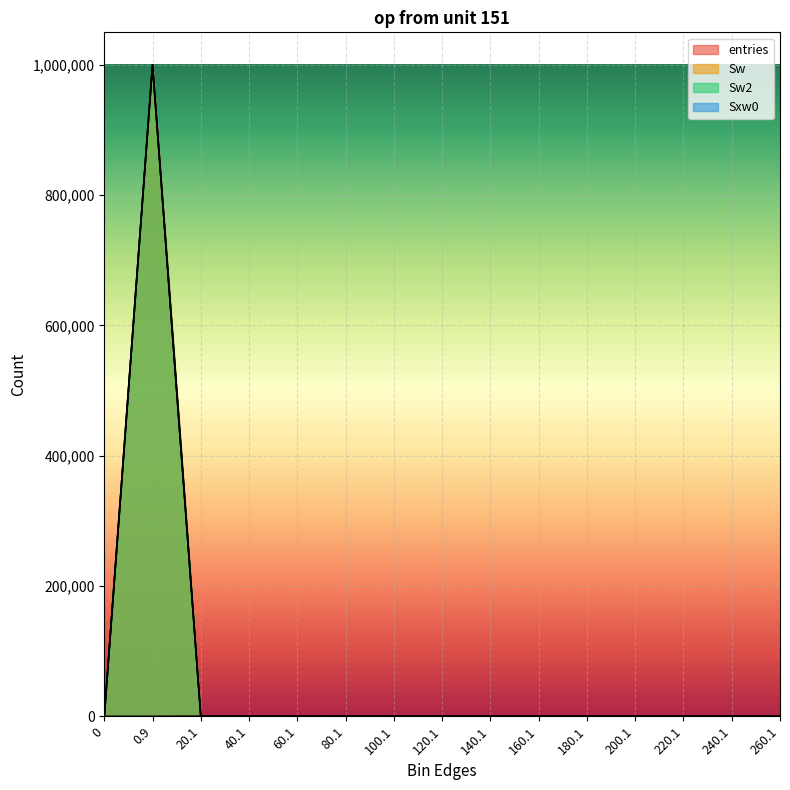

Where is the first local maximum for Sxw0?

20.1